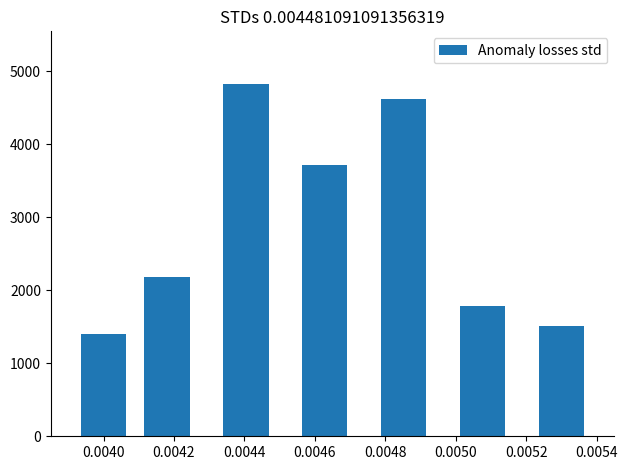

What is the value of the 5th bar from the left?

4620